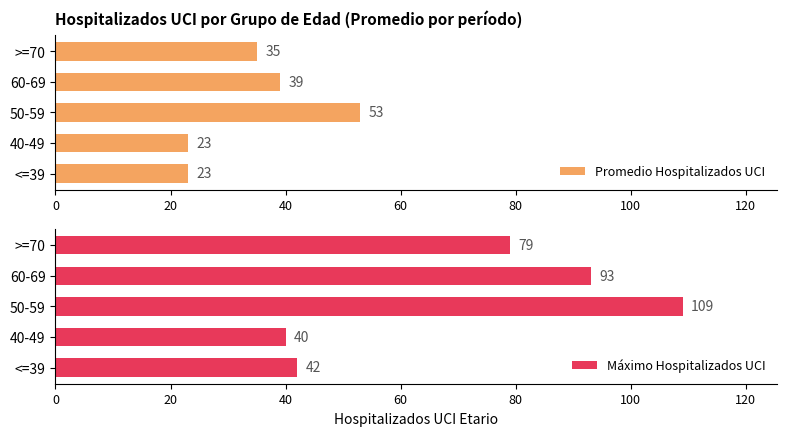

How many data points in Promedio Hospitalizados UCI are less than 35?

2